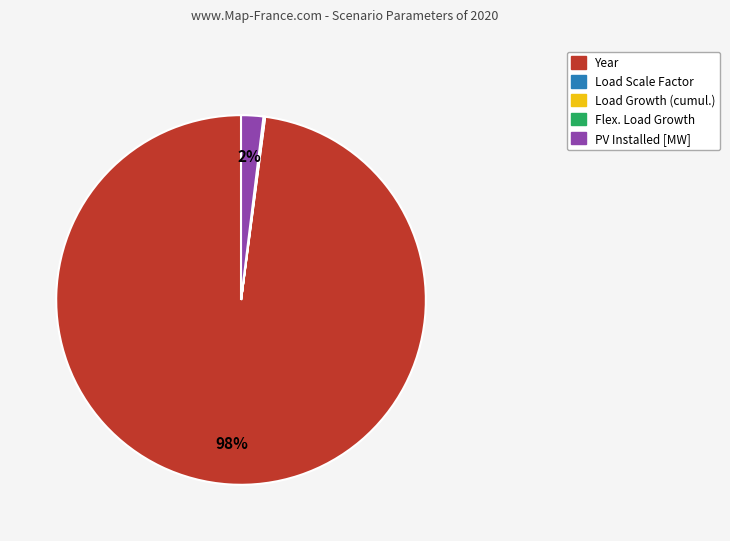

To the nearest percent, what is the average slice percentage?

20%